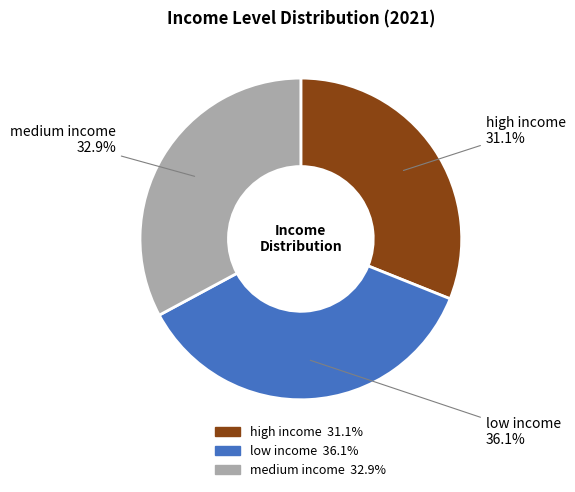

What is the largest slice in the pie chart?

low income